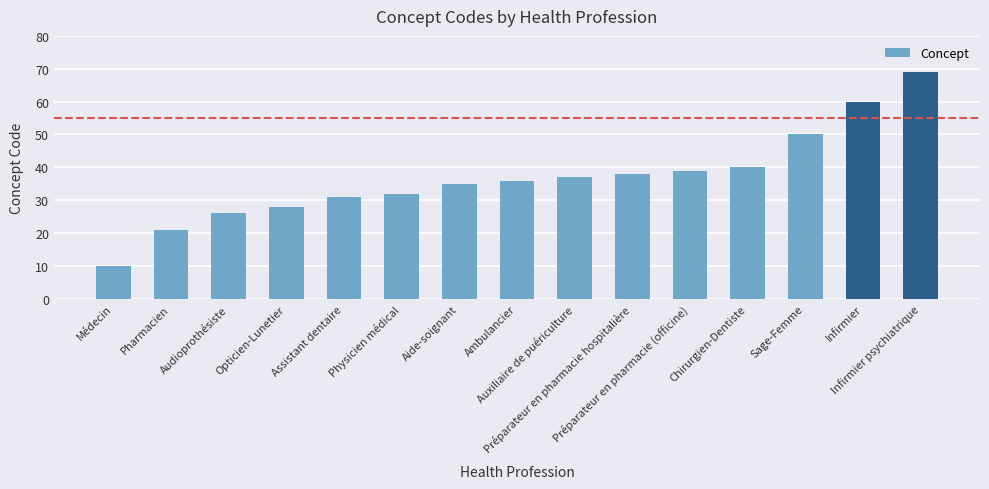

The chart shows a value of 14 at Audioprothésiste. True or false?

False